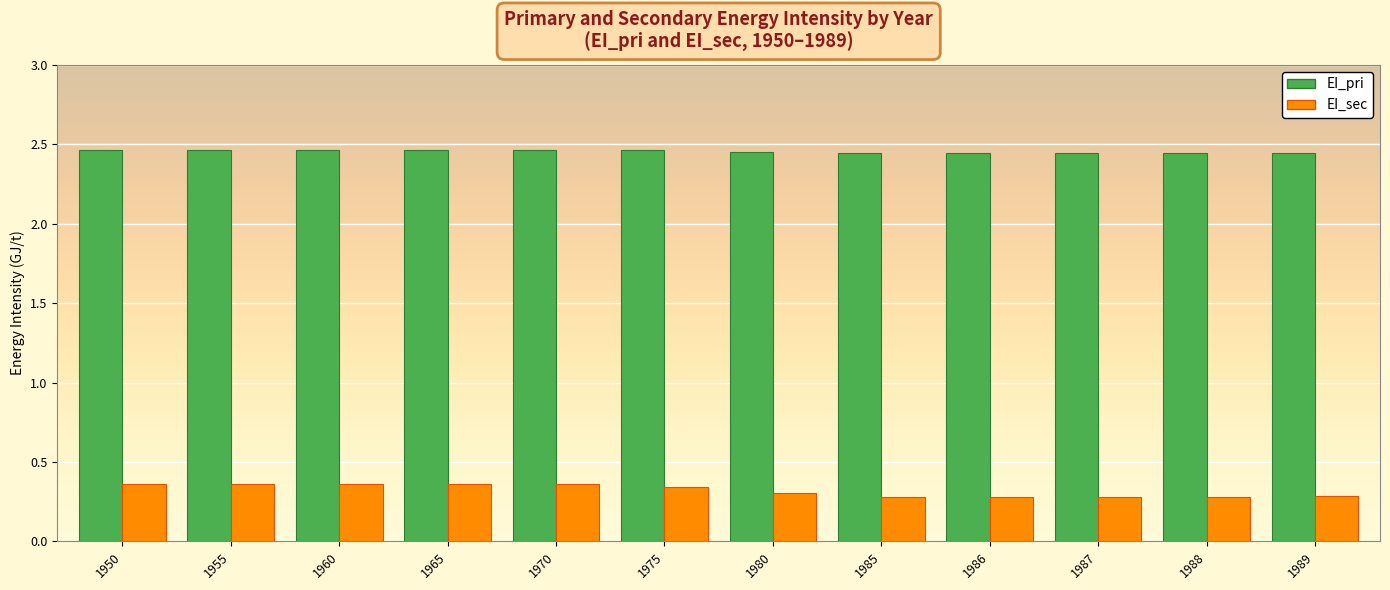

The value of EI_sec at 1950 is 0.5. True or false?

False